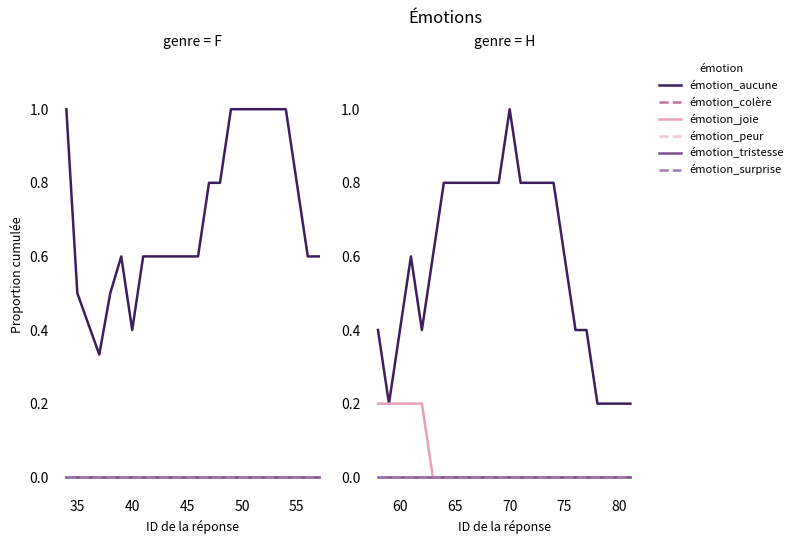

Does the chart display data point markers on the line(s)?

No